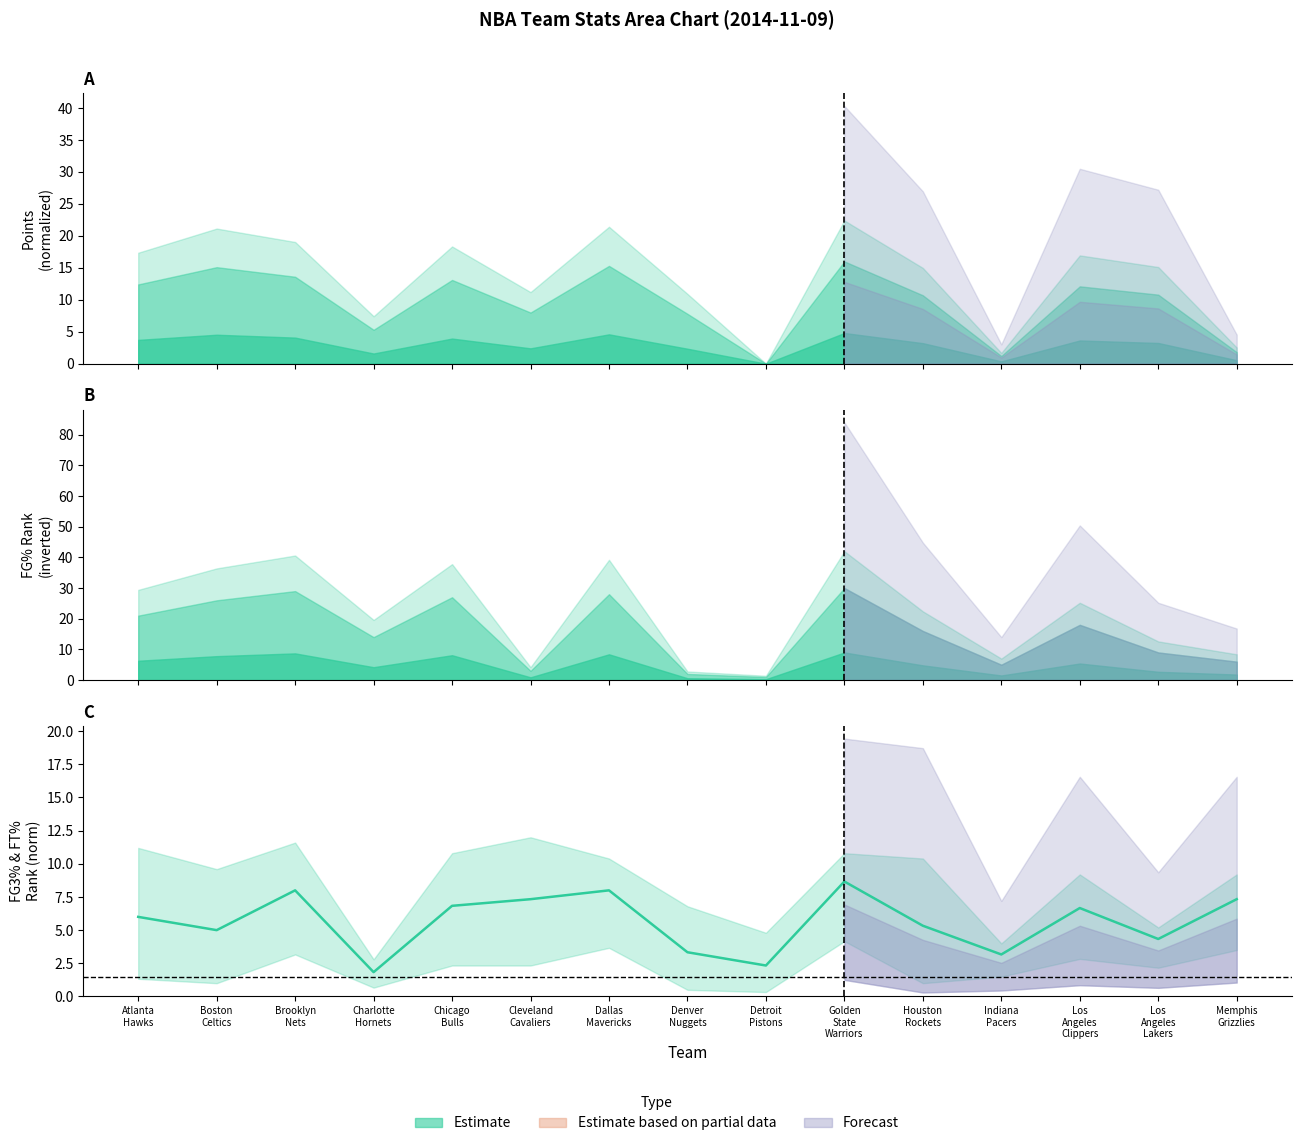

How many interior local valleys (lower than both neighbors) does the data have?

5